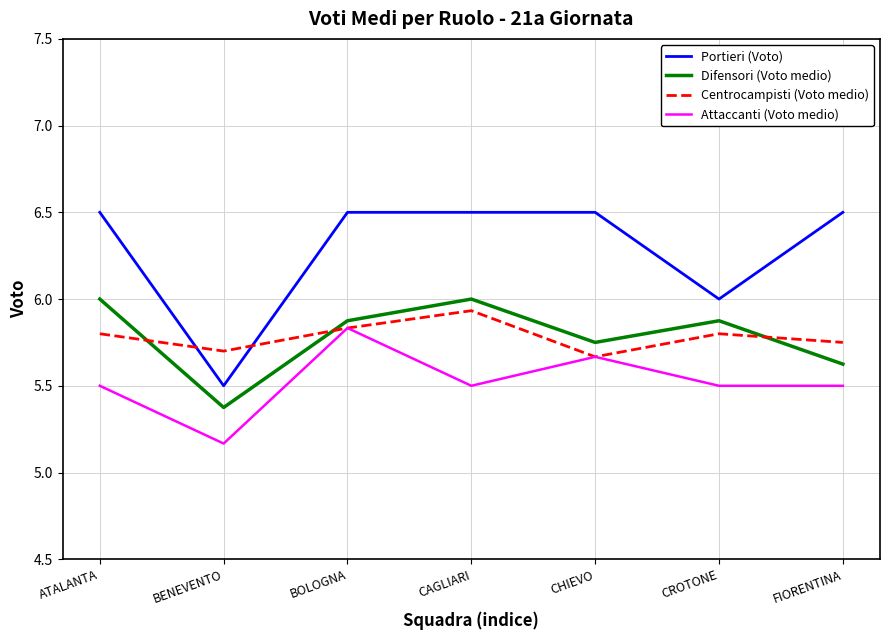

What position from the left is BOLOGNA?

3